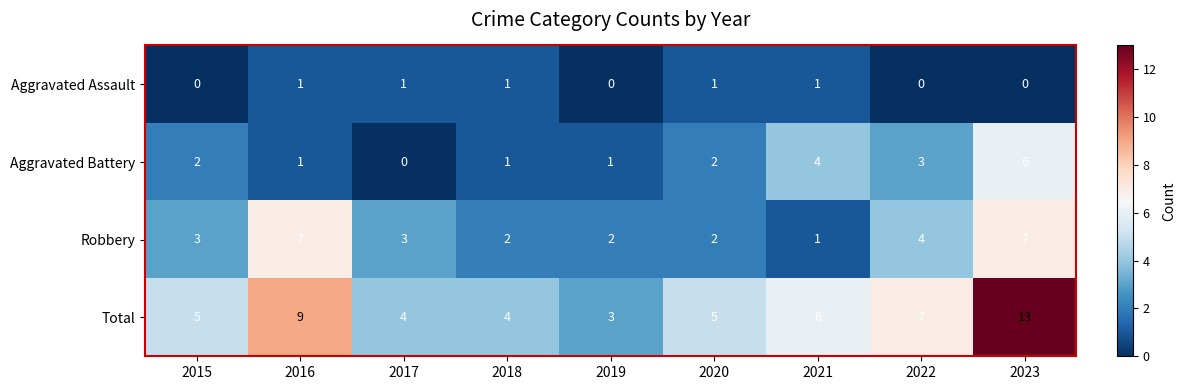

What is the spread (max minus min) of values at 2018?

3